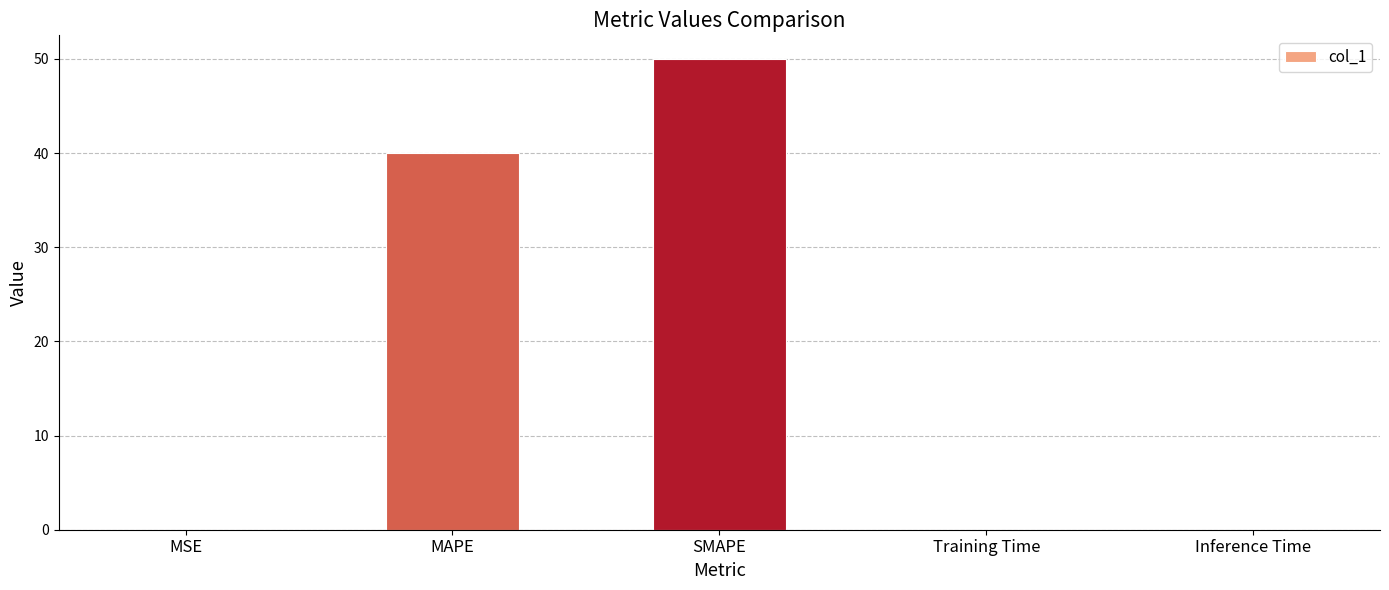

What is the sum of all values?

90.0